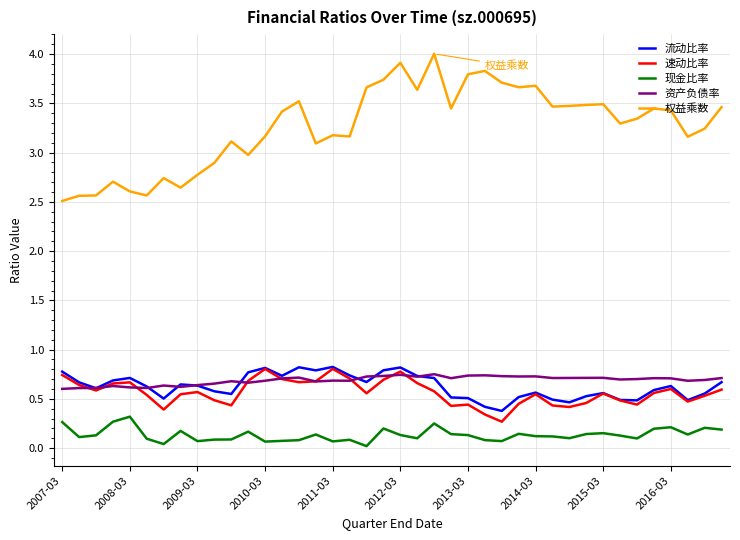

True or false: 资产负债率 and 现金比率 intersect in this chart.

False